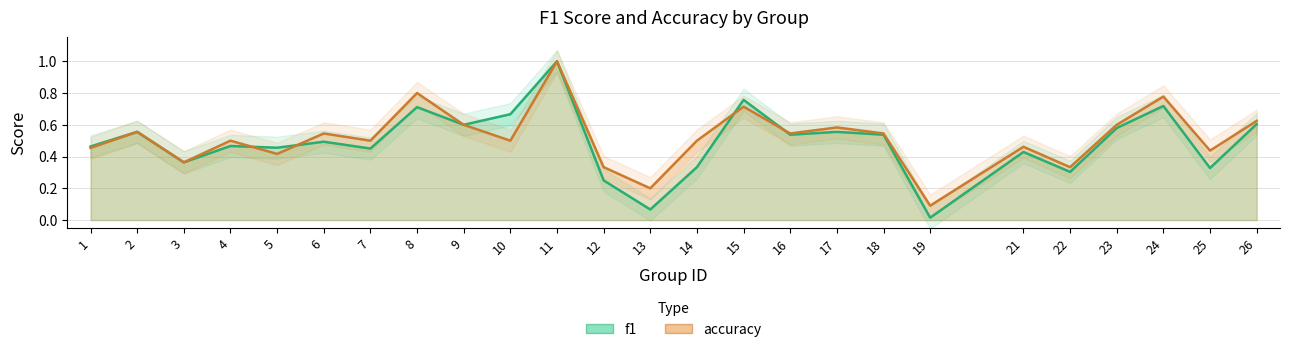

List the labels in order of f1 value, largest first.

11, 15, 24, 8, 10, 26, 9, 23, 2, 17, 16, 18, 6, 4, 1, 5, 7, 21, 3, 14, 25, 22, 12, 13, 19